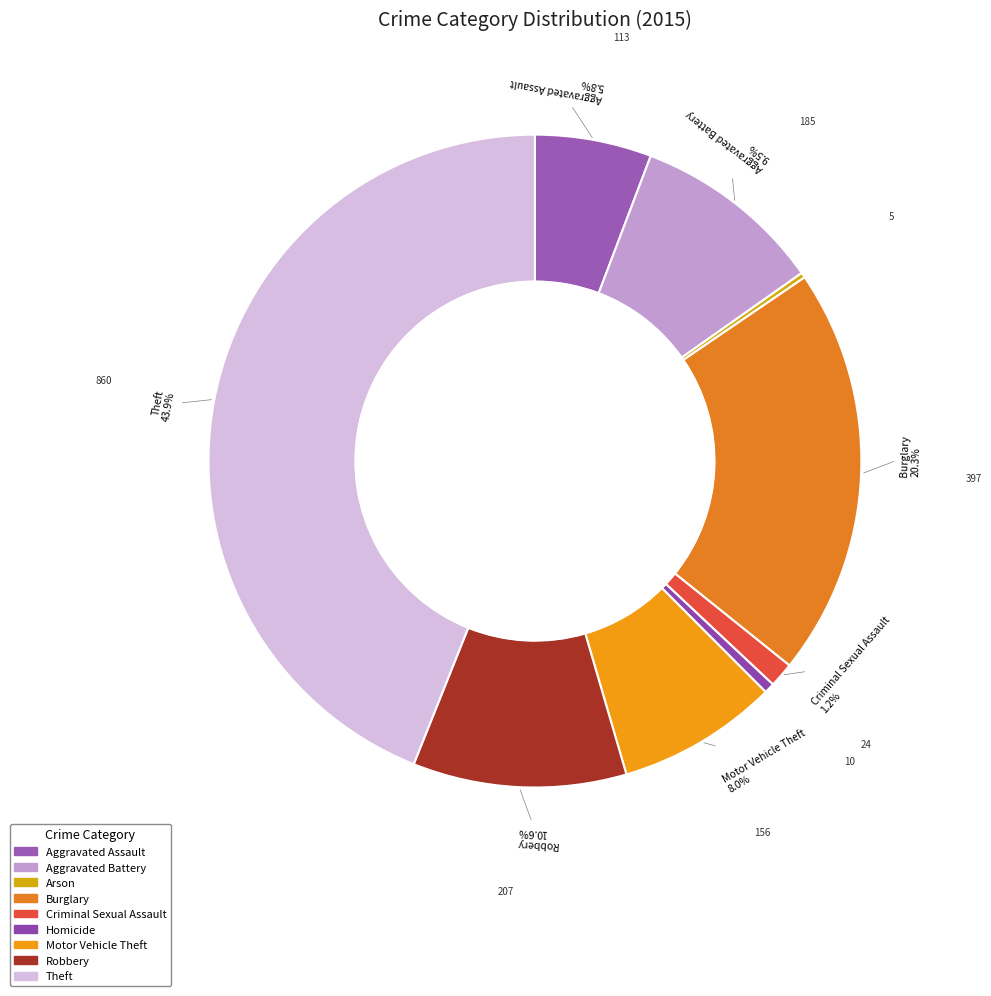

To the nearest percent, what is the difference between the largest and smallest slice percentages?

44%